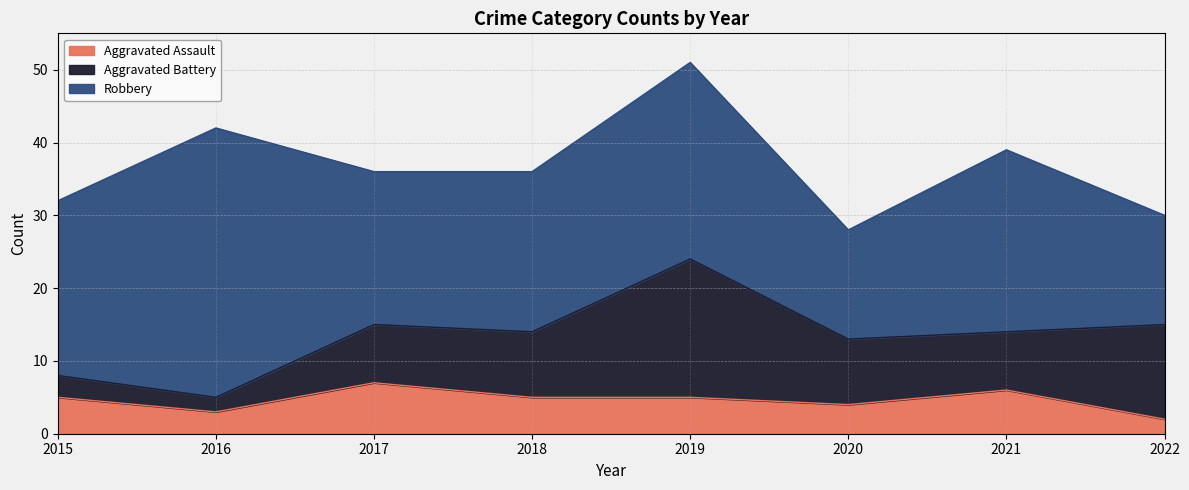

True or false: Robbery and Aggravated Battery cross at least once.

False